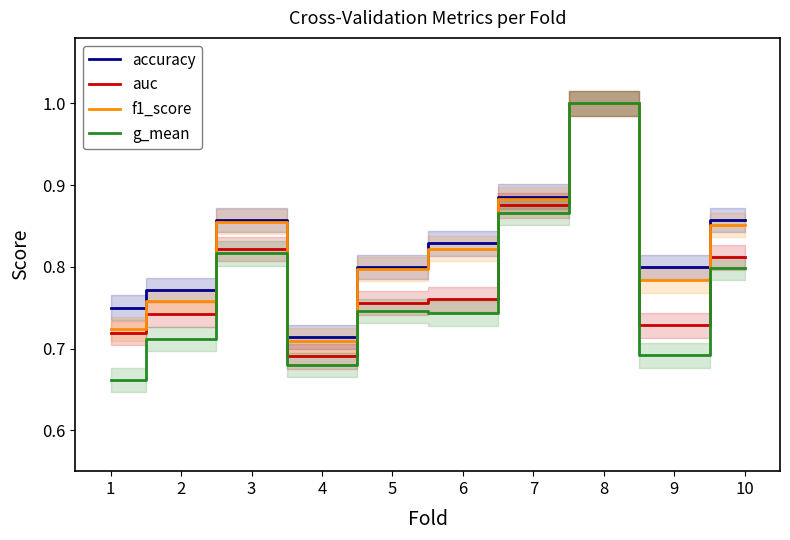

The auc series shows 0.5 at 5. True or false?

False